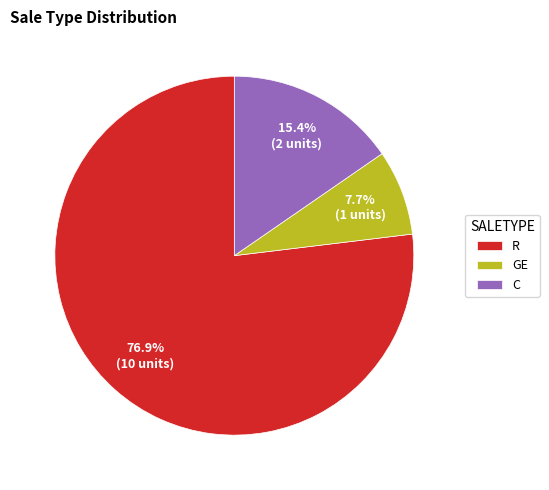

Which slice is the smallest?

GE